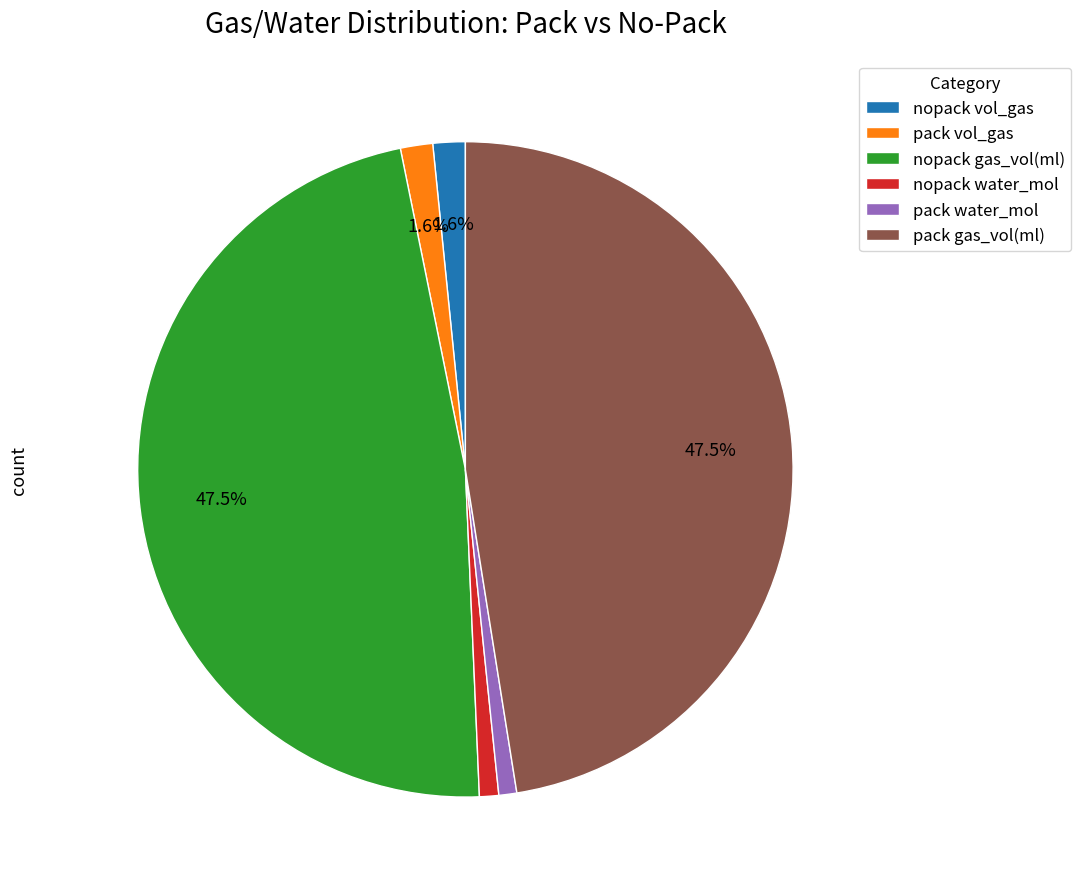

Count the number of slices in the pie.

6